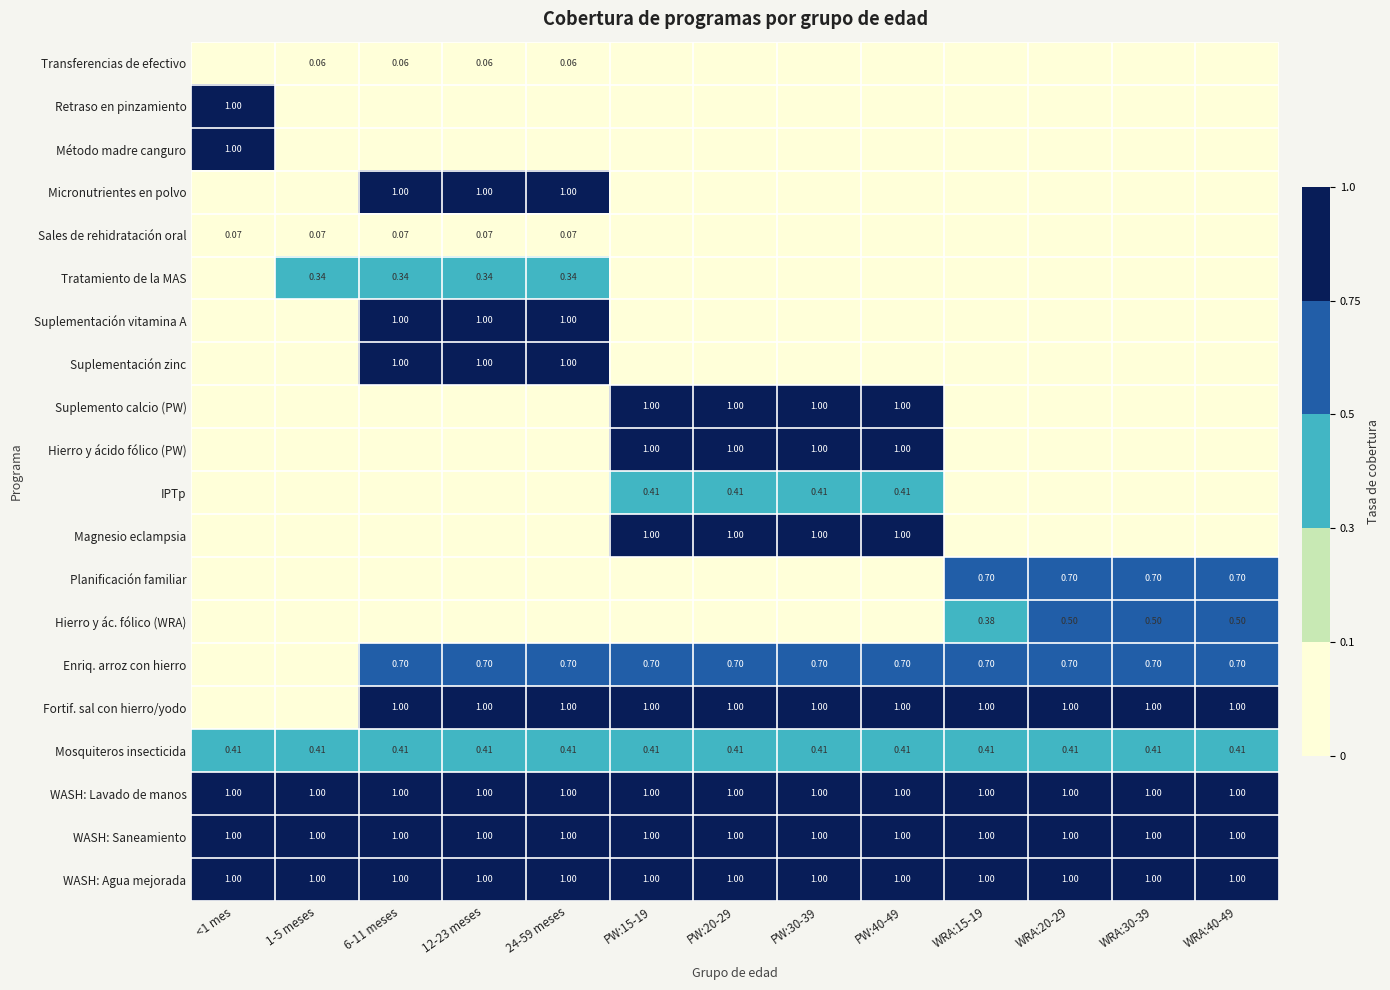

What is the spread (max minus min) of values at WRA:40-49?

1.0